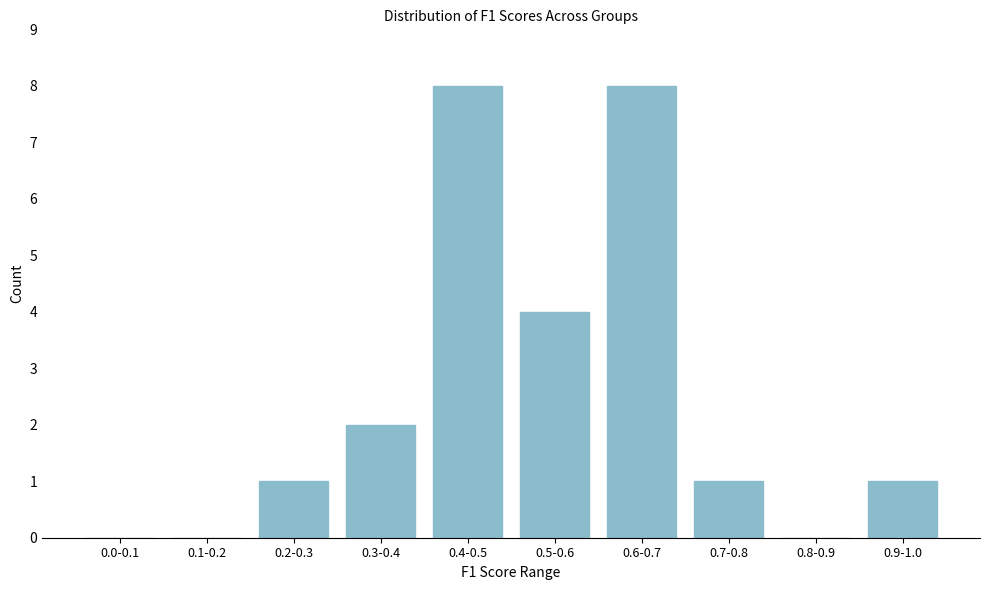

Reading left to right, extract all data points from this chart.

0.0-0.1=0	0.1-0.2=0	0.2-0.3=1	0.3-0.4=2	0.4-0.5=8	0.5-0.6=4	0.6-0.7=8	0.7-0.8=1	0.8-0.9=0	0.9-1.0=1